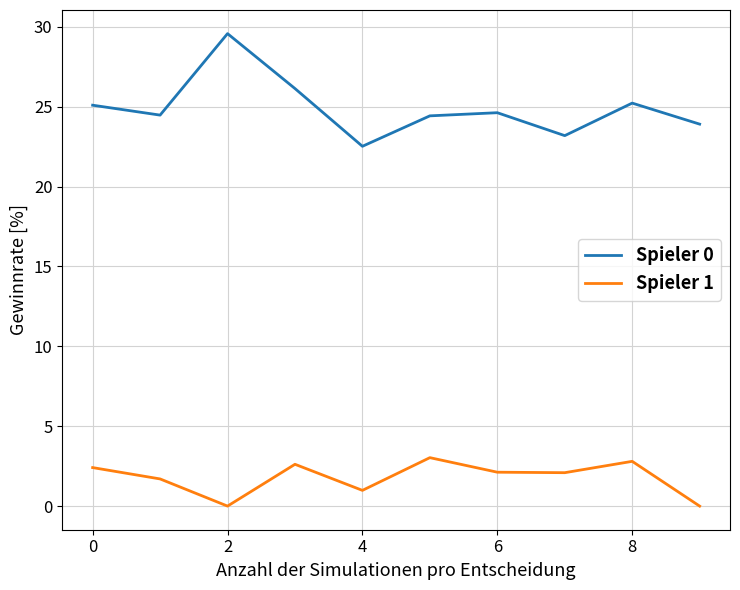

Rank the series by their average value, from lowest to highest.

Spieler 1, Spieler 0